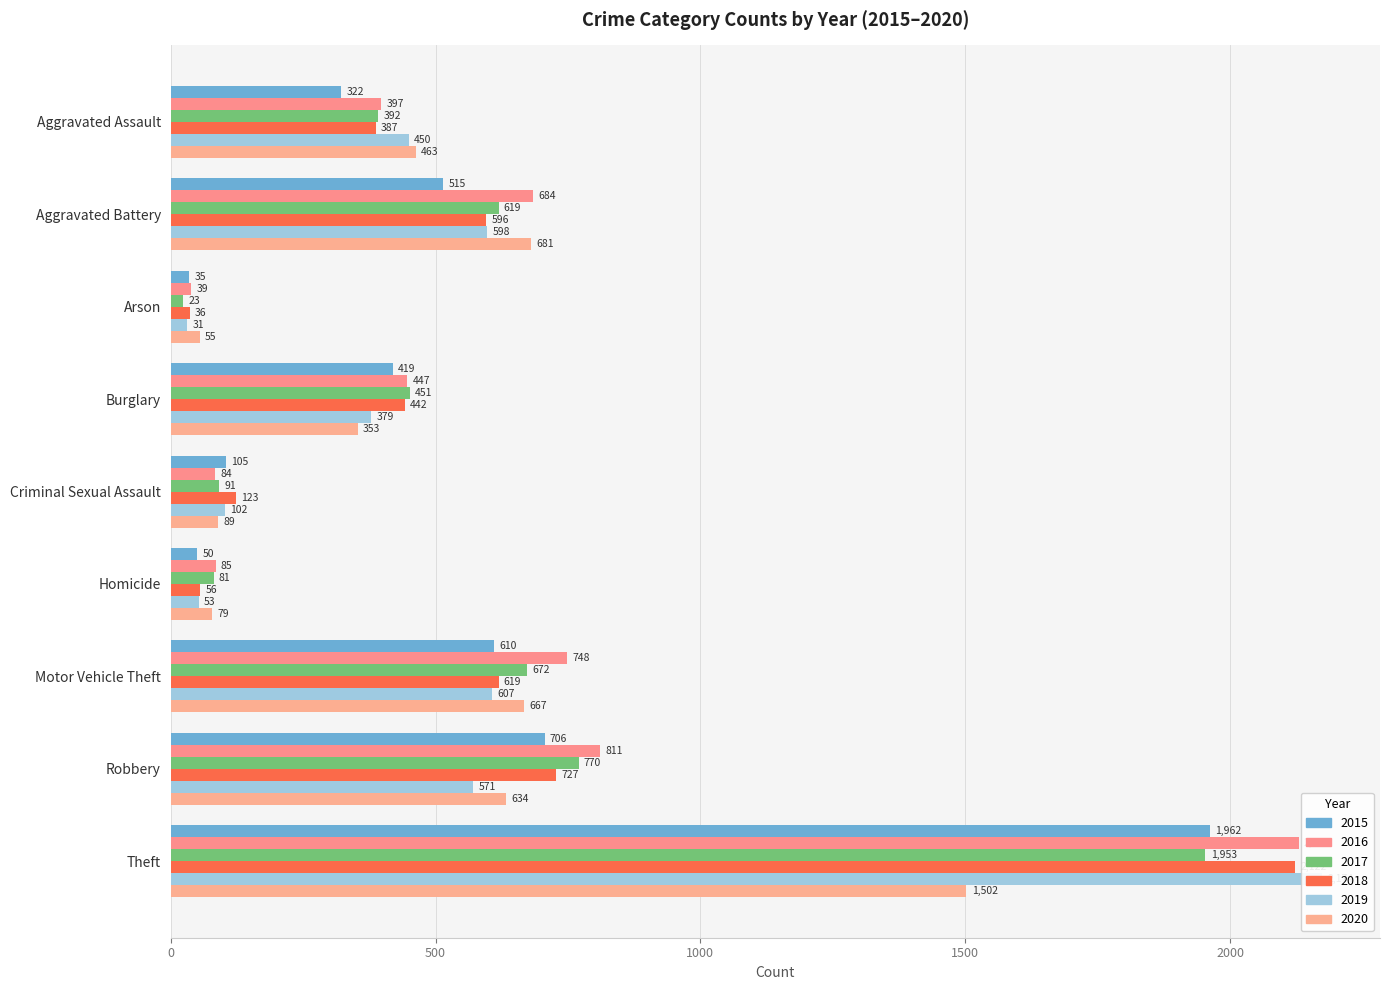

What position from the left is Motor Vehicle Theft?

7